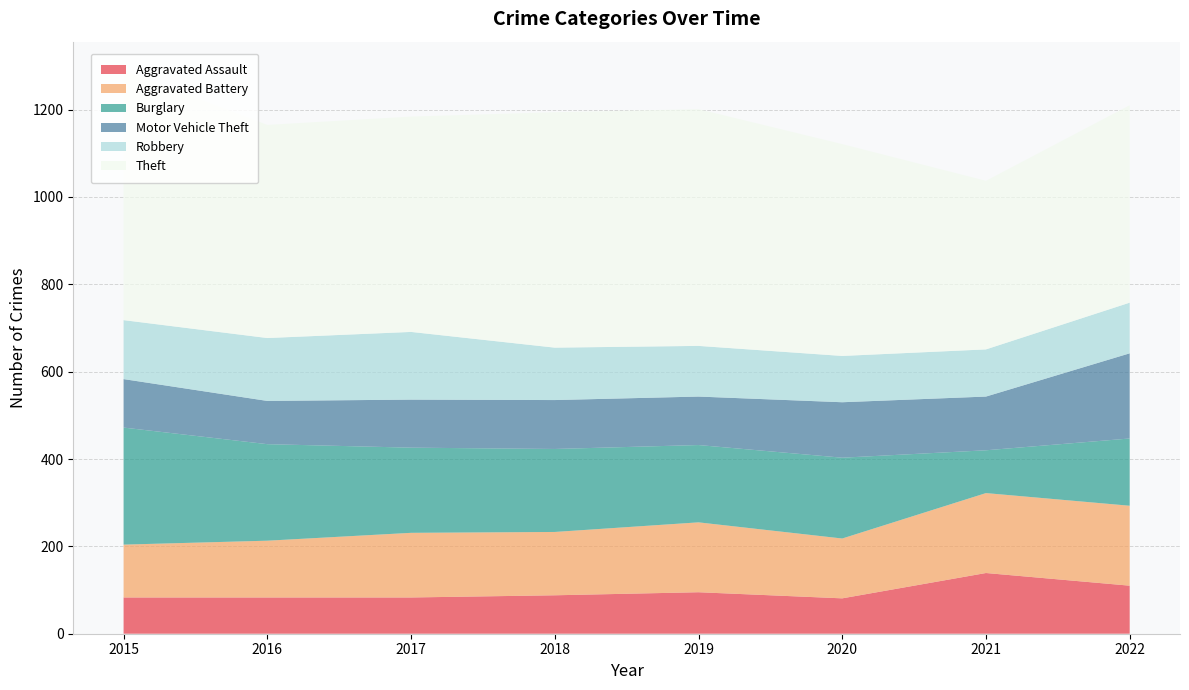

Reading right to left, what are all the values shown in this chart?

Aggravated Assault: 2022=110	2021=139	2020=81	2019=95	2018=88	2017=83	2016=83	2015=83
Aggravated Battery: 2022=183	2021=183	2020=137	2019=160	2018=145	2017=148	2016=130	2015=121
Burglary: 2022=154	2021=98	2020=185	2019=177	2018=190	2017=195	2016=221	2015=268
Motor Vehicle Theft: 2022=195	2021=123	2020=127	2019=111	2018=112	2017=110	2016=99	2015=111
Robbery: 2022=116	2021=108	2020=106	2019=116	2018=120	2017=155	2016=144	2015=135
Theft: 2022=452	2021=386	2020=485	2019=542	2018=539	2017=493	2016=488	2015=573